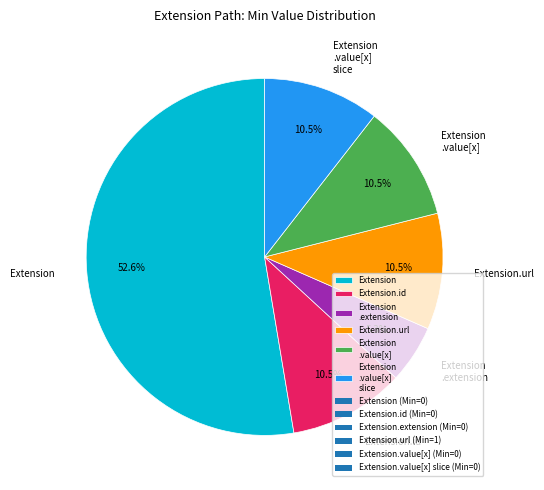

Approximately how many times larger is the value at Extension compared to Extension .value[x] slice?

5.0